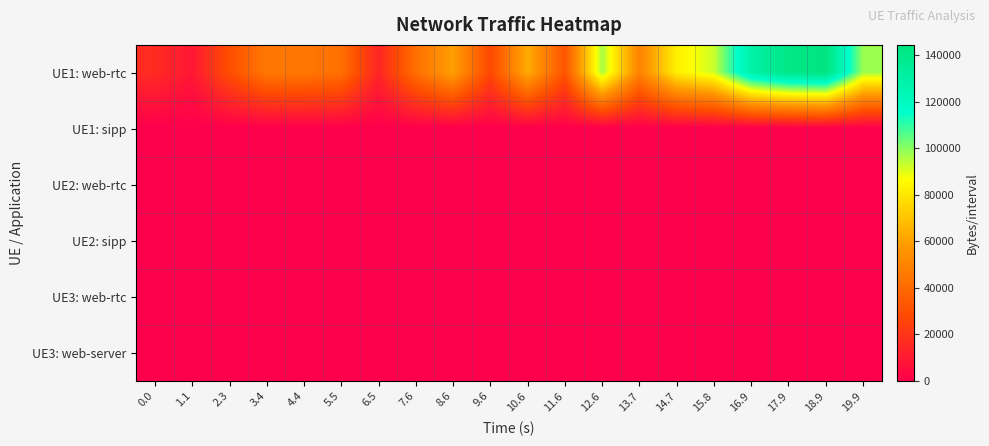

What is the maximum value shown in the chart?

144452